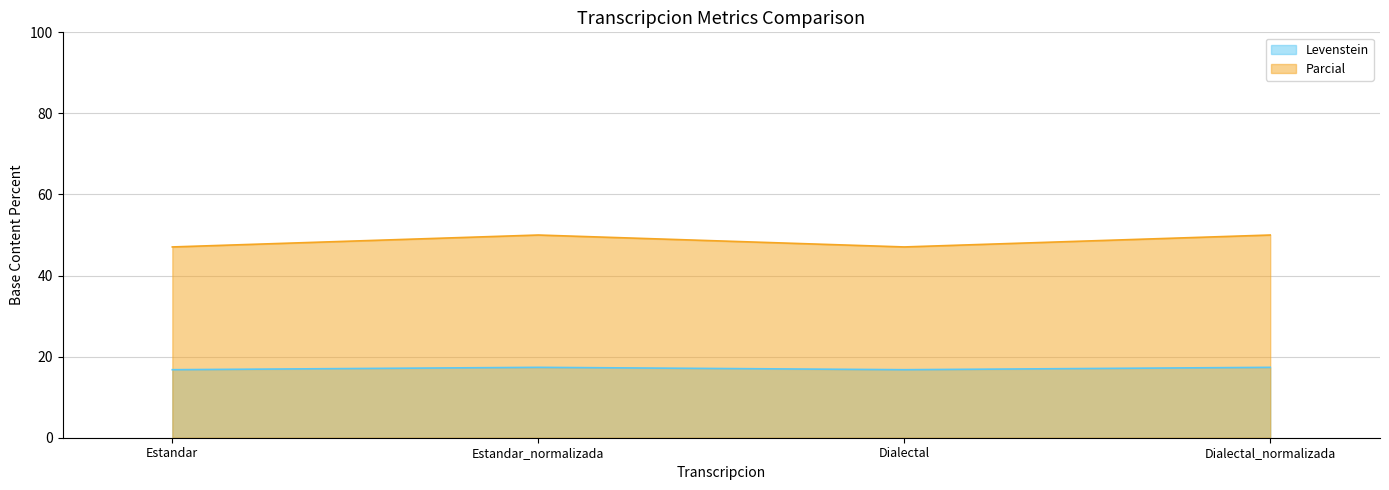

Where is the first local maximum for Parcial?

Estandar_normalizada